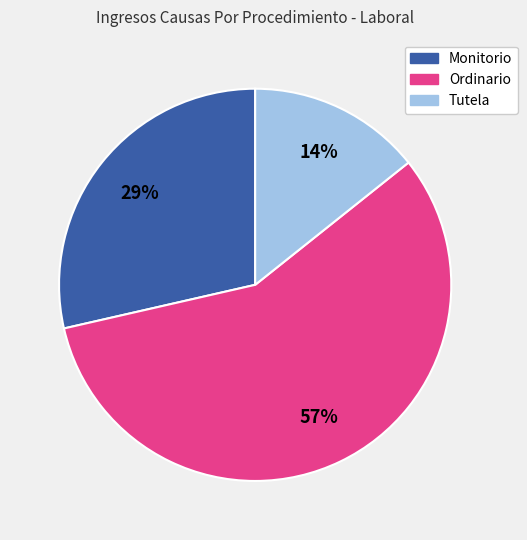

To the nearest percent, what percentage of the pie is Monitorio?

29%